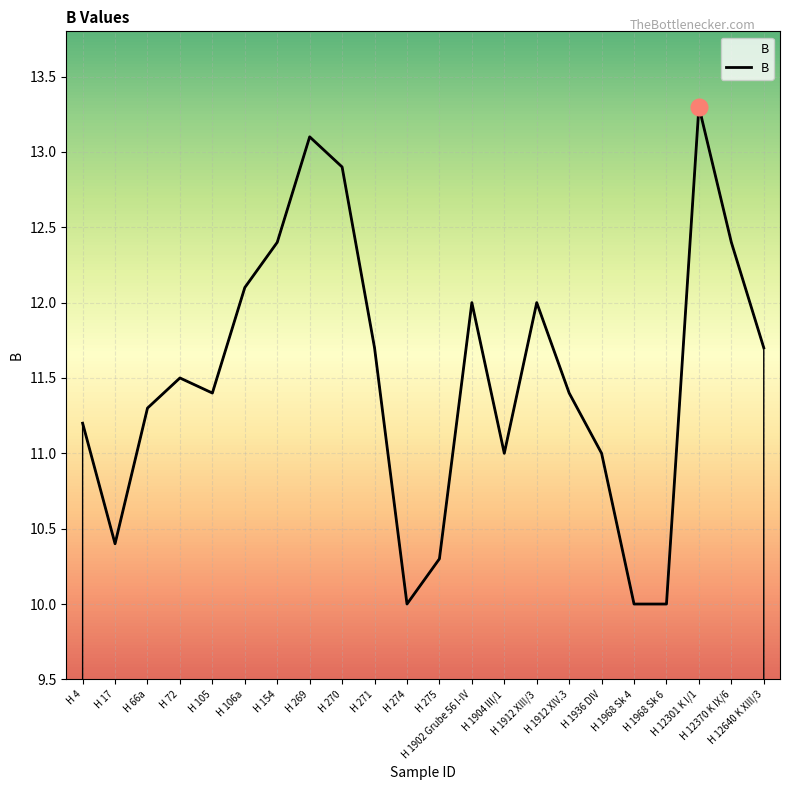

What is the greatest value displayed?

13.3